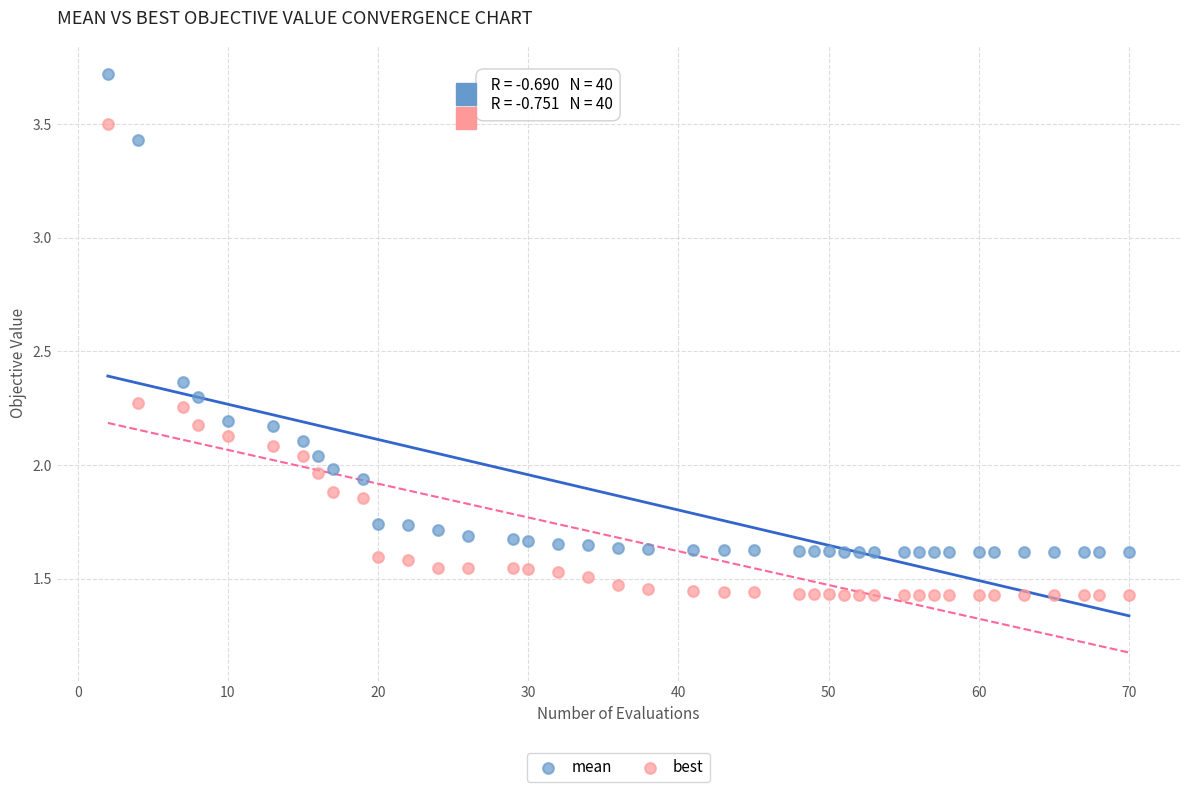

Across all data points, what is the range of X values (max minus min)?

68.0